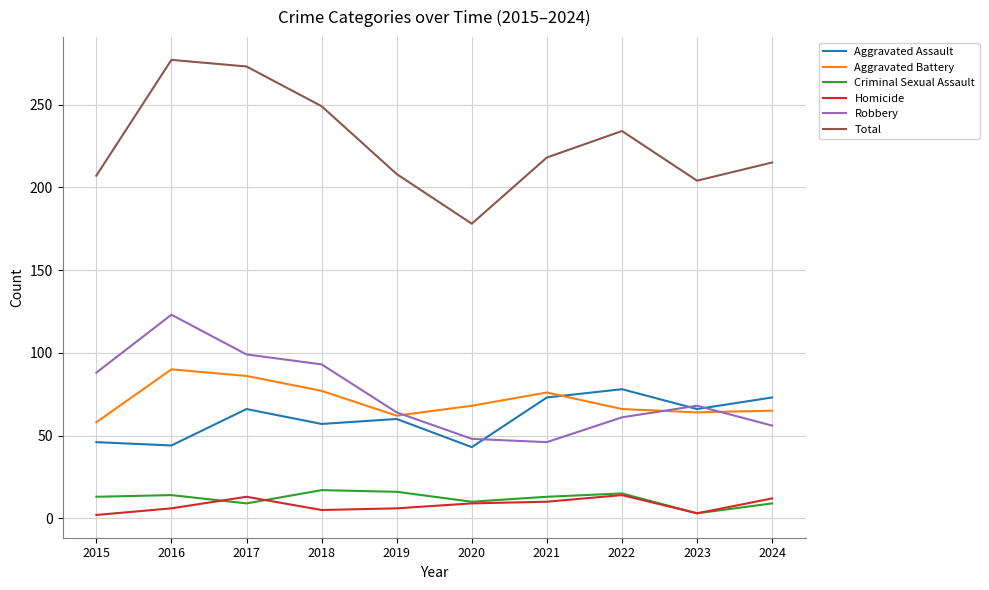

What is the difference between the maximum and minimum values in the Homicide series?

12